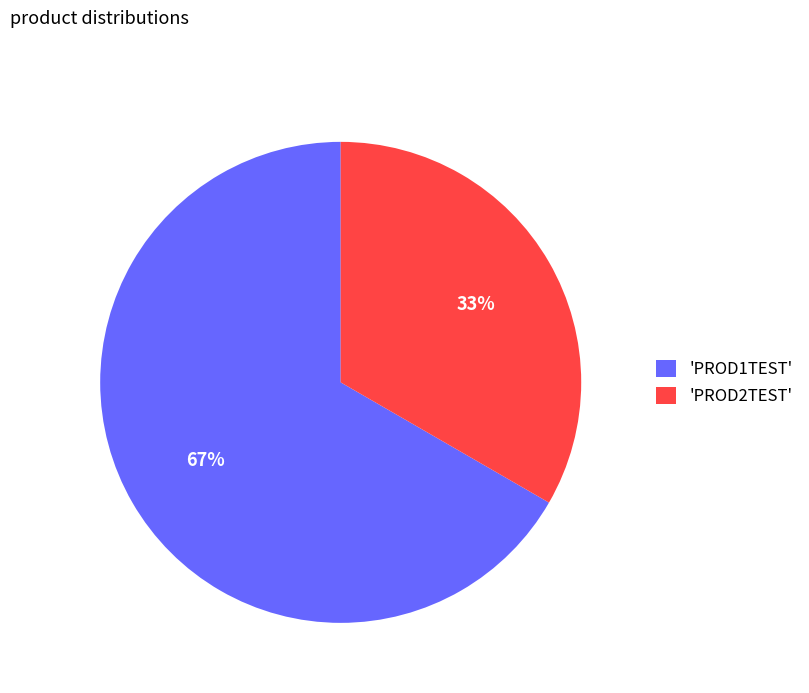

Count the number of slices in the pie.

2